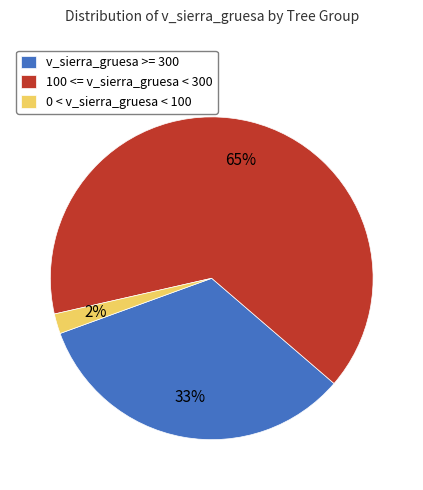

Which slice is the smallest?

0 < v_sierra_gruesa < 100